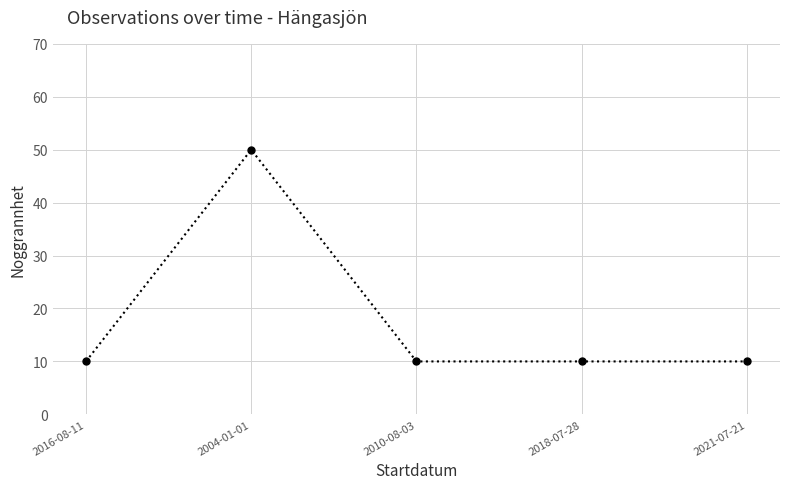

What is the sum of all values?

90